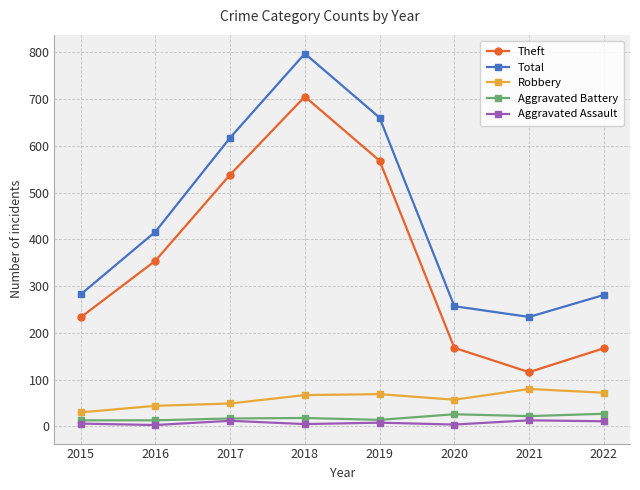

What is the difference between the maximum and minimum values in the Total series?

563